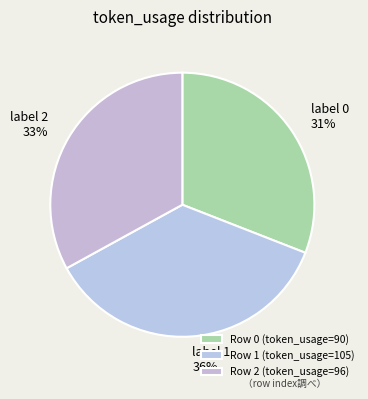

How many segments does this pie chart have?

3